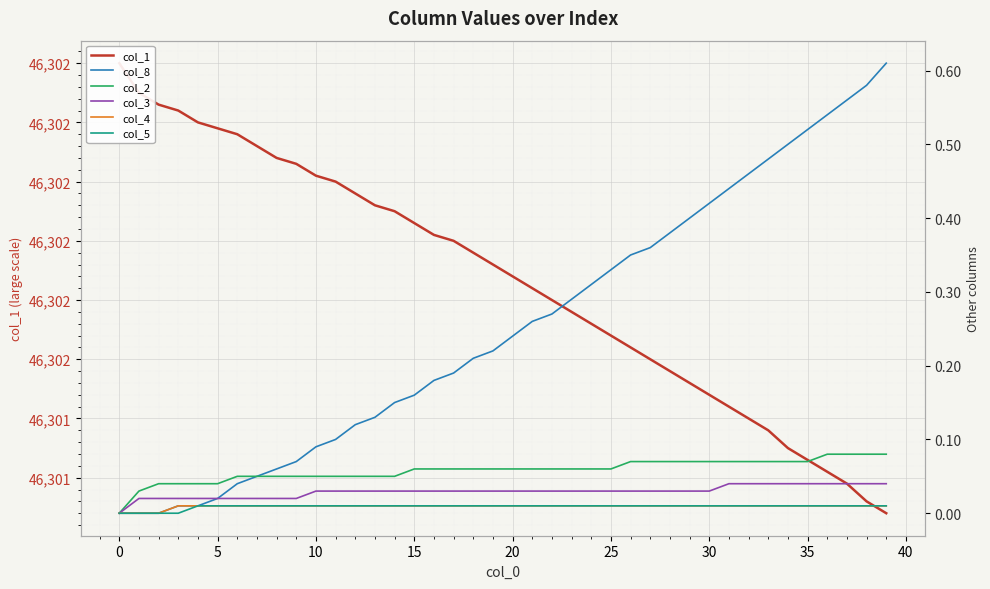

Is it true that col_1 equals 46301.6 at 23?

True